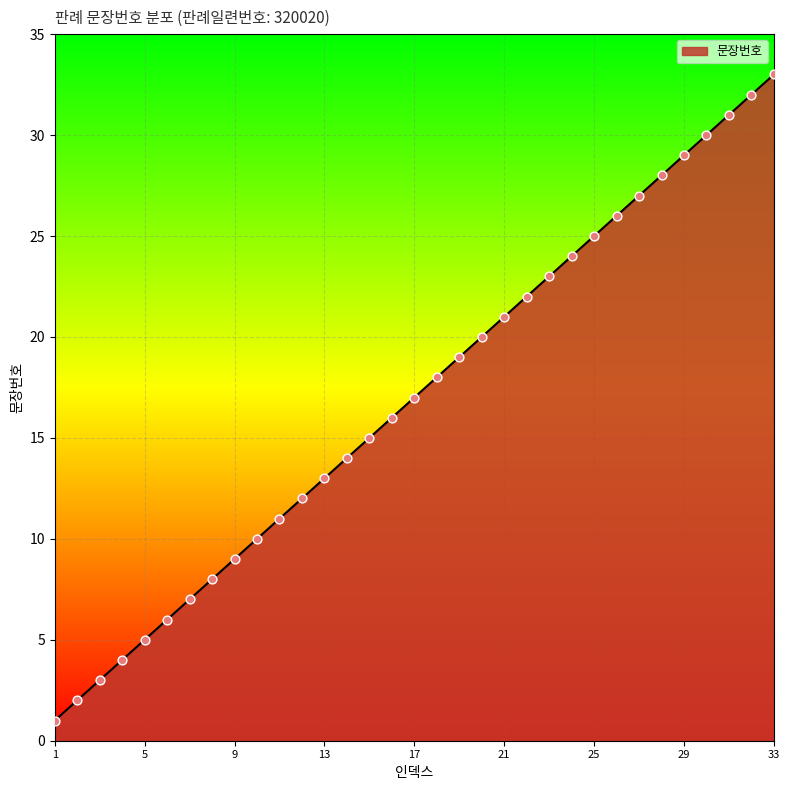

What is the difference between the maximum and minimum values?

32